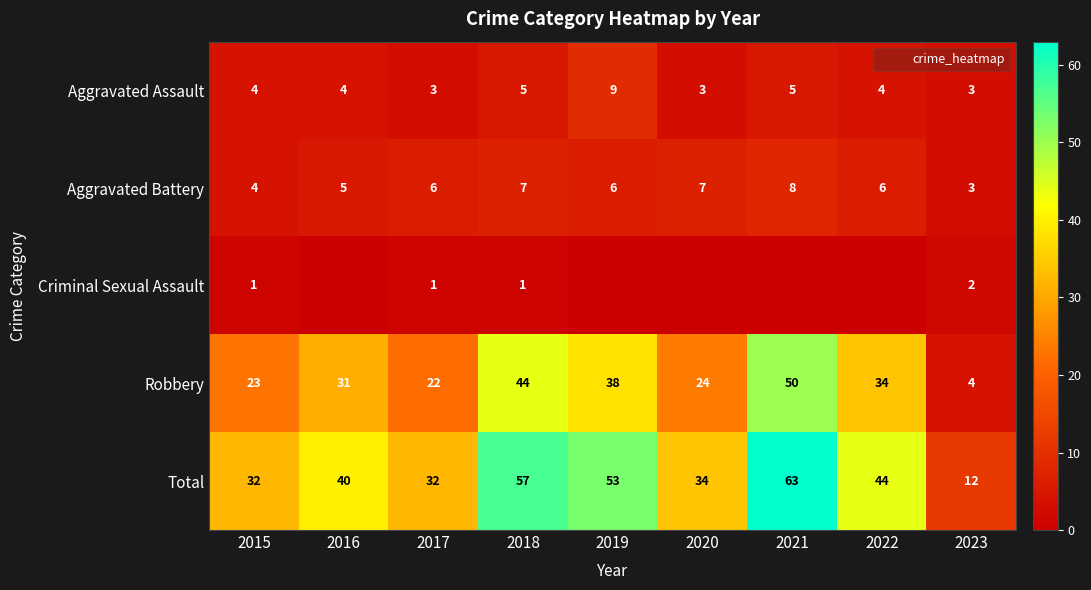

Which series has the largest total across all categories?

Total